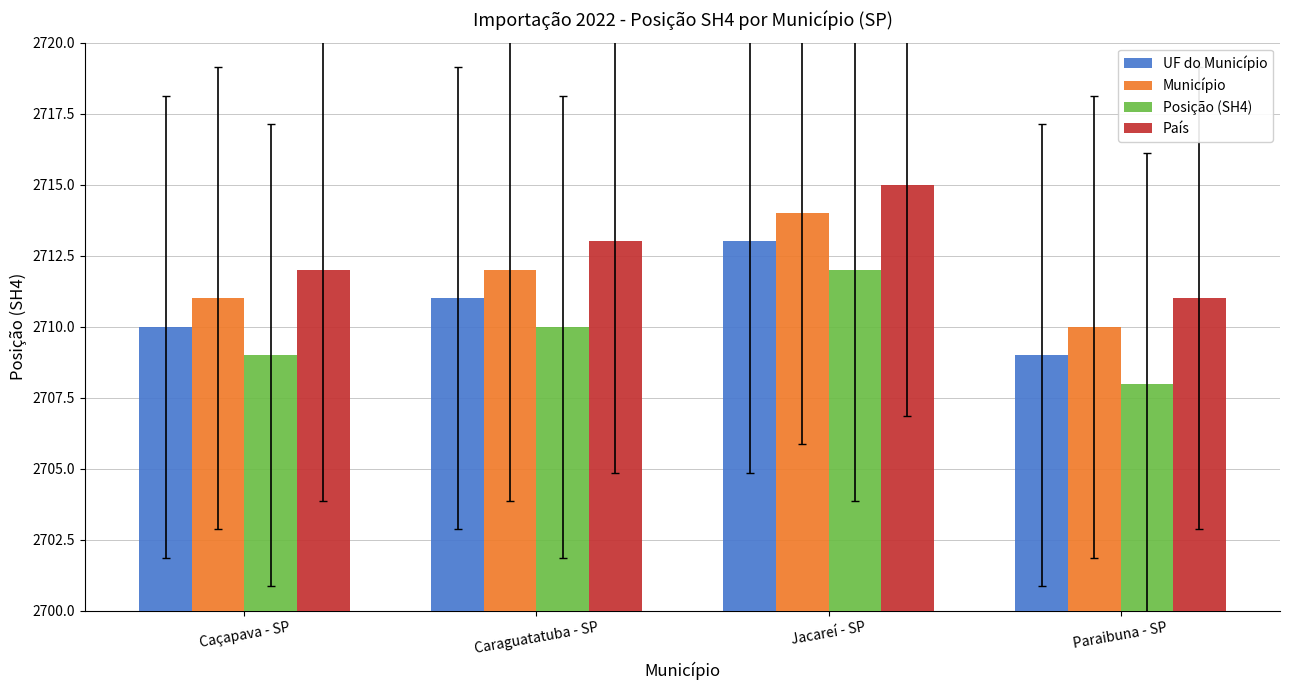

What position from the right is Caraguatatuba - SP?

3